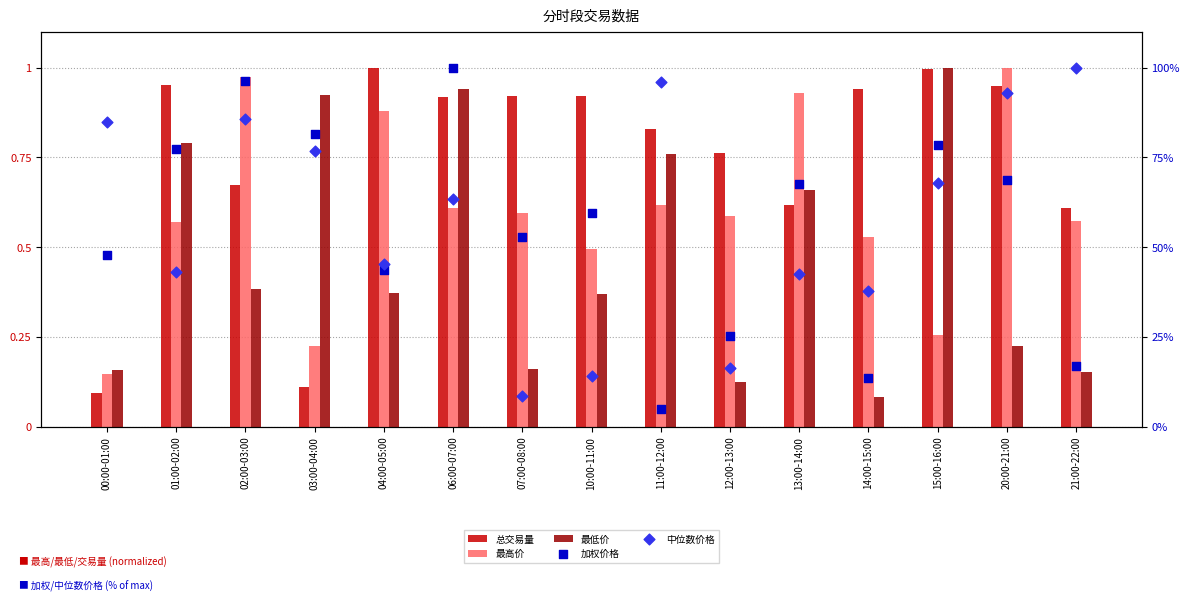

Is the value of 最高价 at 13:00-14:00 greater than the value of 加权价格 at 11:00-12:00?

No